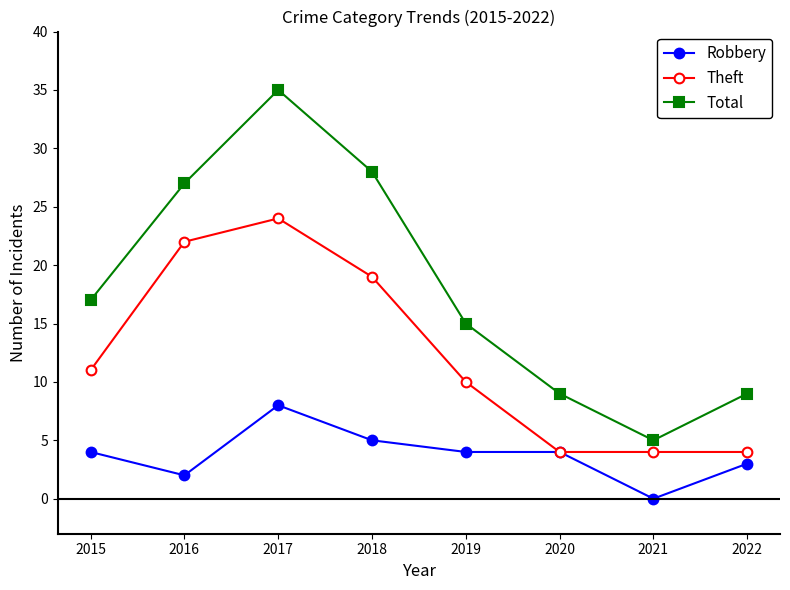

What is the difference between the highest and lowest values at 2021?

5